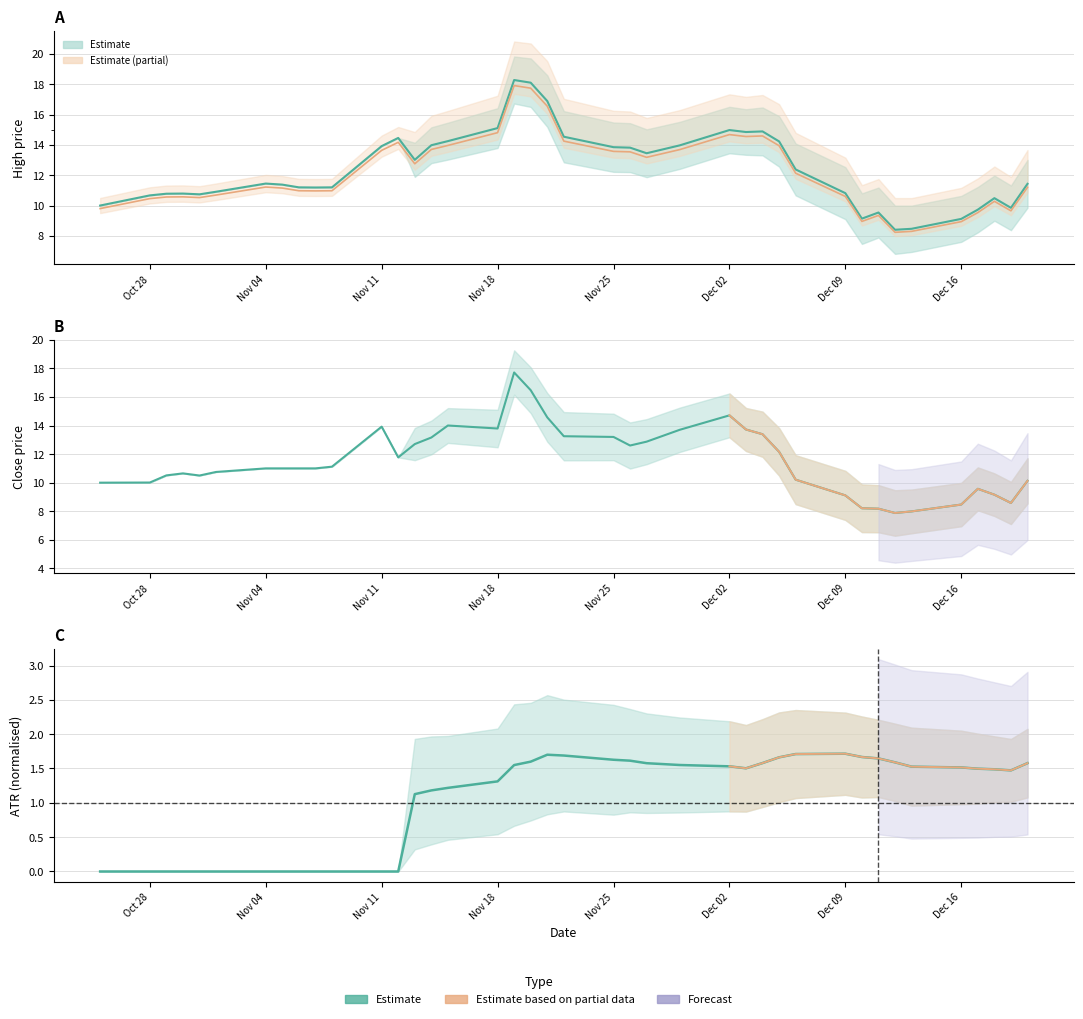

Reading left to right, list all the values displayed in this chart.

High: 10.0	10.7	10.8	10.8	10.7	10.9	11.4	11.4	11.2	11.2	11.2	13.9	14.5	13.0	14.0	14.2	15.1	18.3	18.1	16.9	14.5	13.8	13.8	13.4	14.0	15.0	14.8	14.9	14.2	12.4	10.8	9.1	9.5	8.4	8.5	9.1	9.7	10.5	9.8	11.4
Close: 10.0	10.0	10.5	10.7	10.5	10.8	11.0	11.0	11.0	11.0	11.1	13.9	11.8	12.7	13.2	14.0	13.8	17.7	16.5	14.6	13.2	13.2	12.6	12.9	13.7	14.7	13.7	13.4	12.2	10.2	9.1	8.2	8.2	7.9	8.0	8.5	9.6	9.2	8.6	10.1
ATR: 0.0	0.0	0.0	0.0	0.0	0.0	0.0	0.0	0.0	0.0	0.0	0.0	0.0	1.1	1.2	1.2	1.3	1.6	1.6	1.7	1.7	1.6	1.6	1.6	1.6	1.5	1.5	1.6	1.7	1.7	1.7	1.7	1.6	1.6	1.5	1.5	1.5	1.5	1.5	1.6